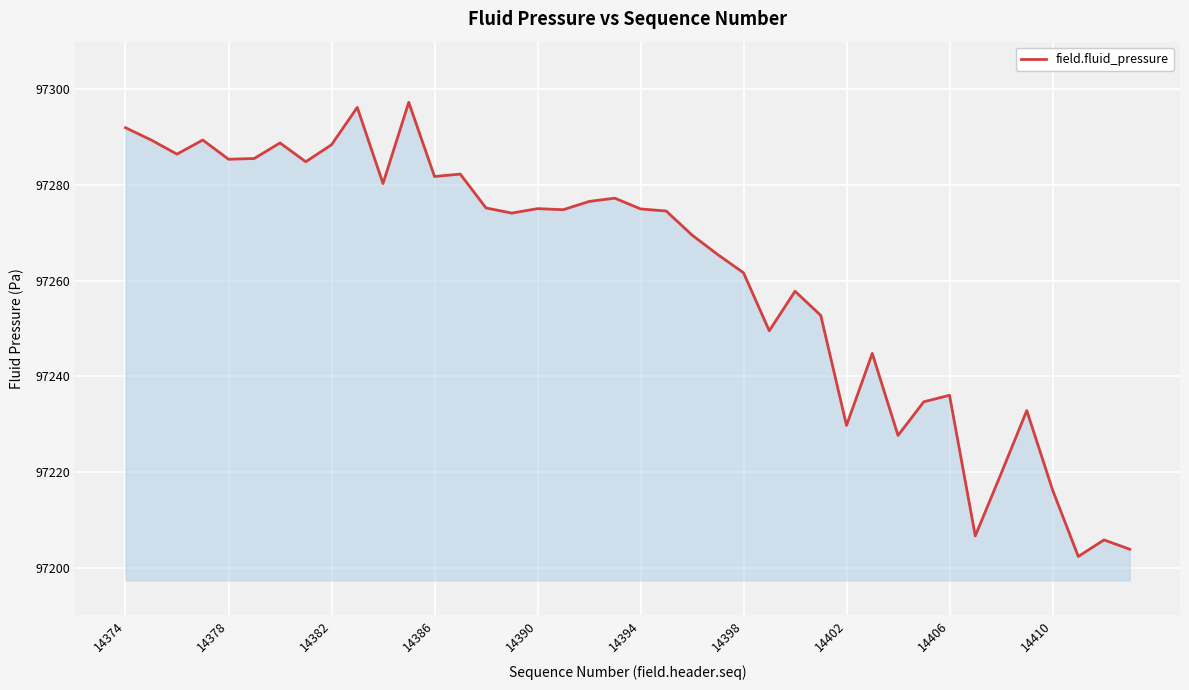

Does the chart display data point markers on the line(s)?

No